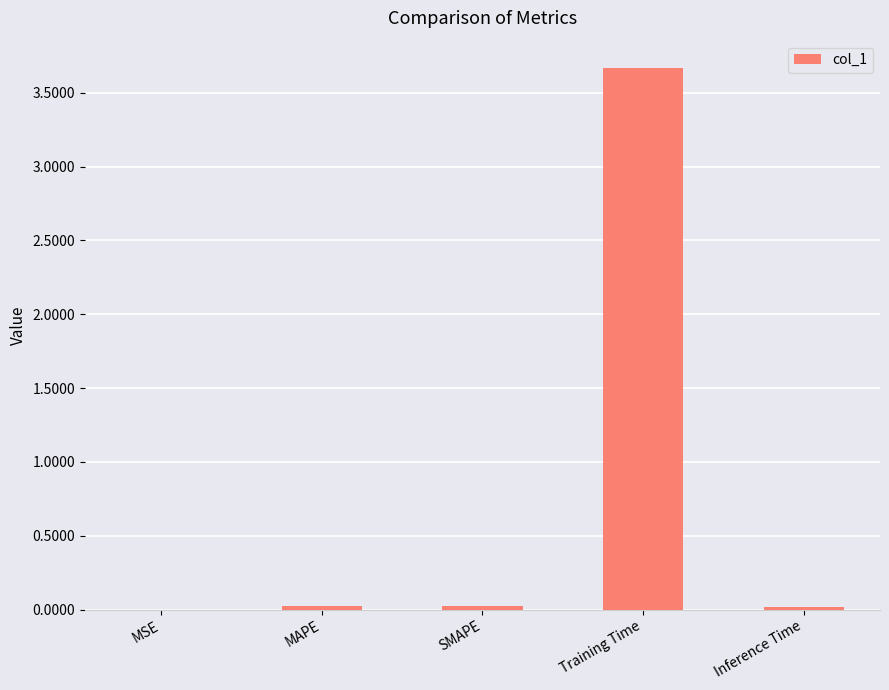

What is the greatest value displayed?

3.7